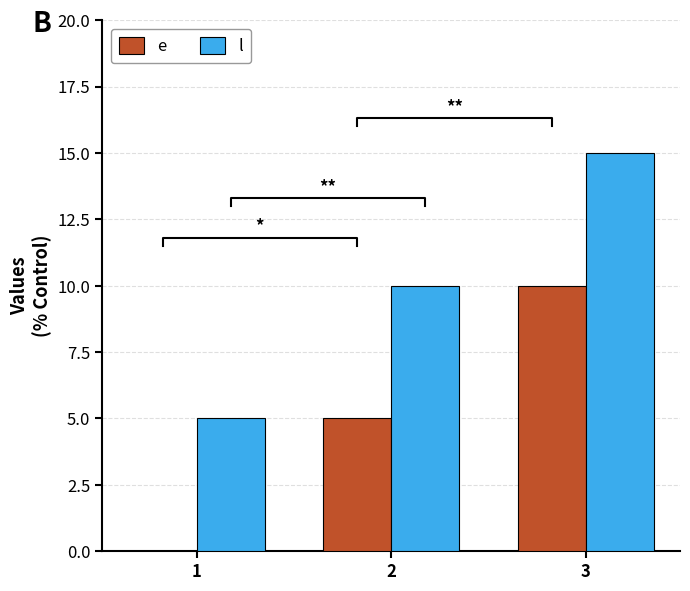

Rank the series at 1 from lowest to highest value.

e, l